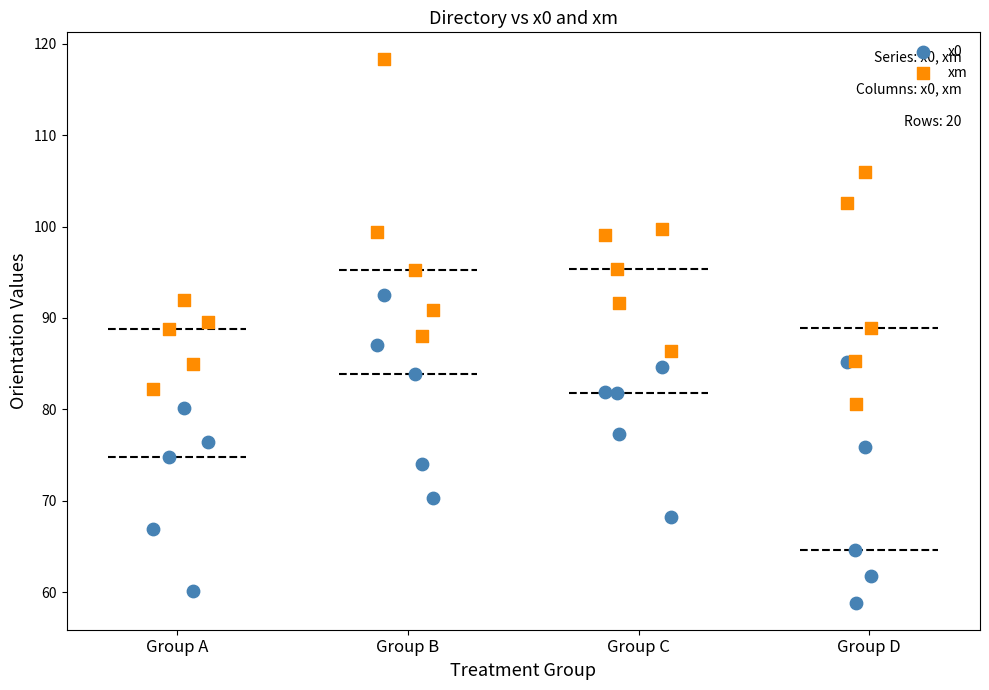

Which series has the widest spread of Y values?

xm